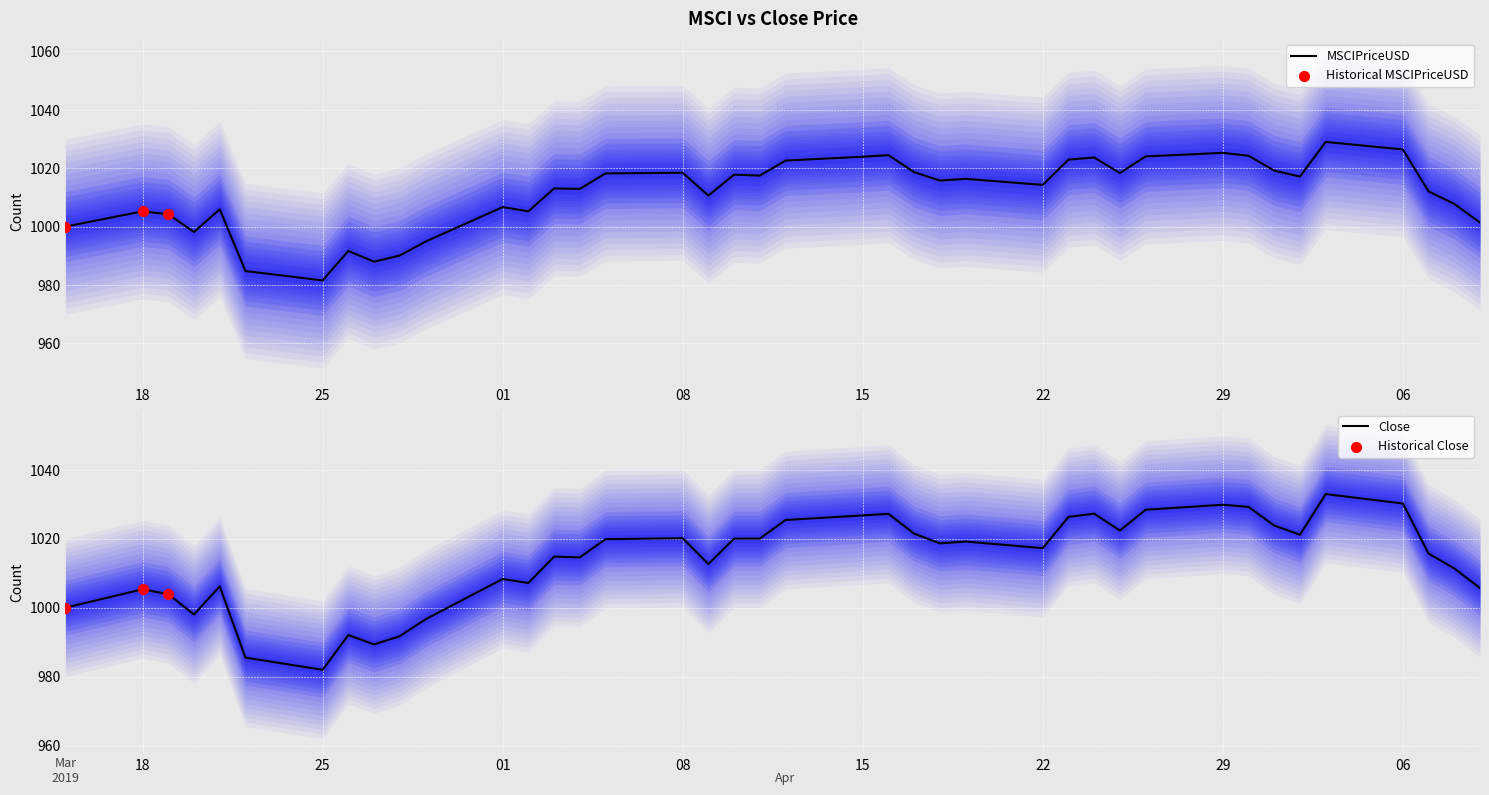

Which series has the largest total across all categories?

Close